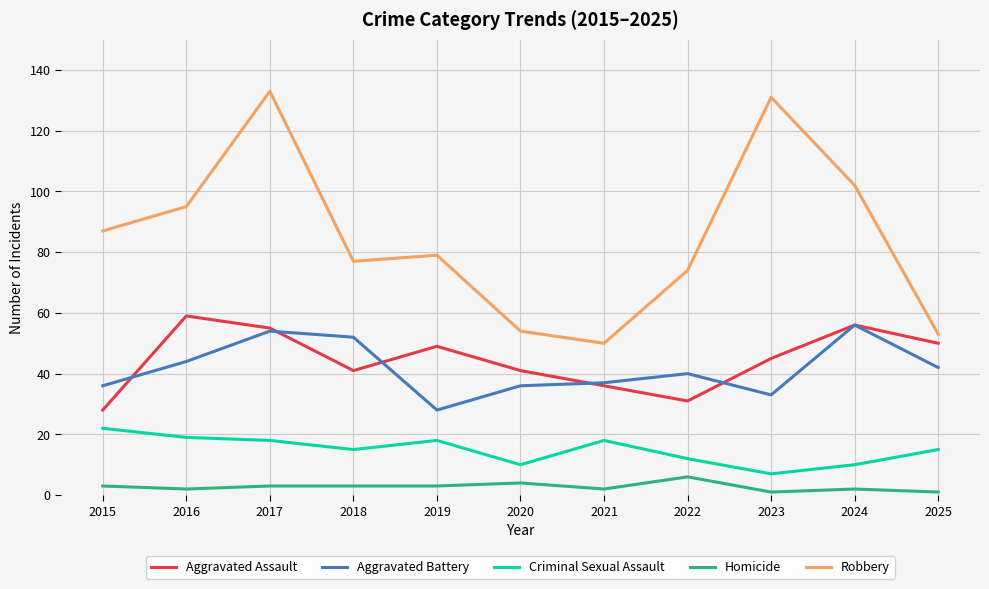

At how many categories does at least one series exceed 16?

11